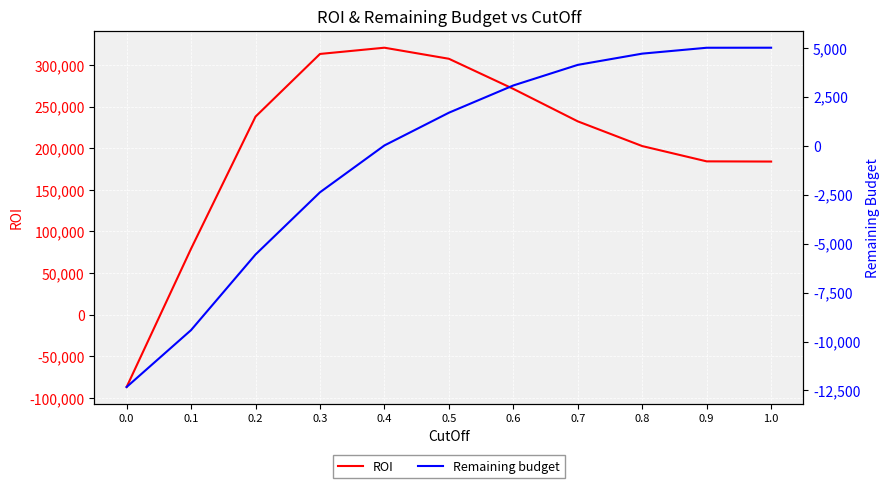

Rank the series at 0.8 from highest to lowest value.

ROI, Remaining budget